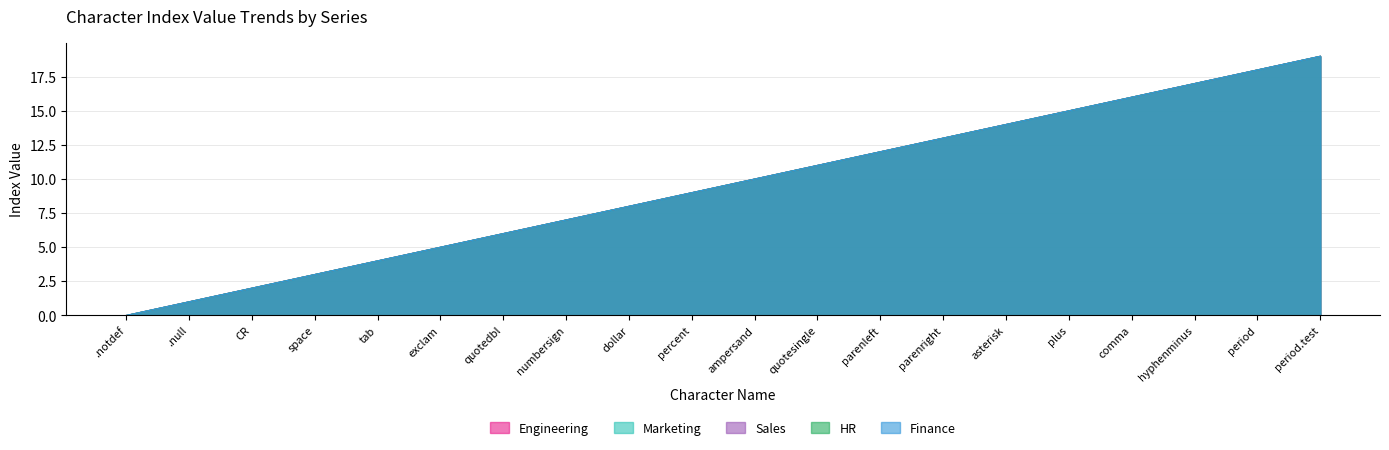

Between ampersand and parenleft, which is larger?

parenleft